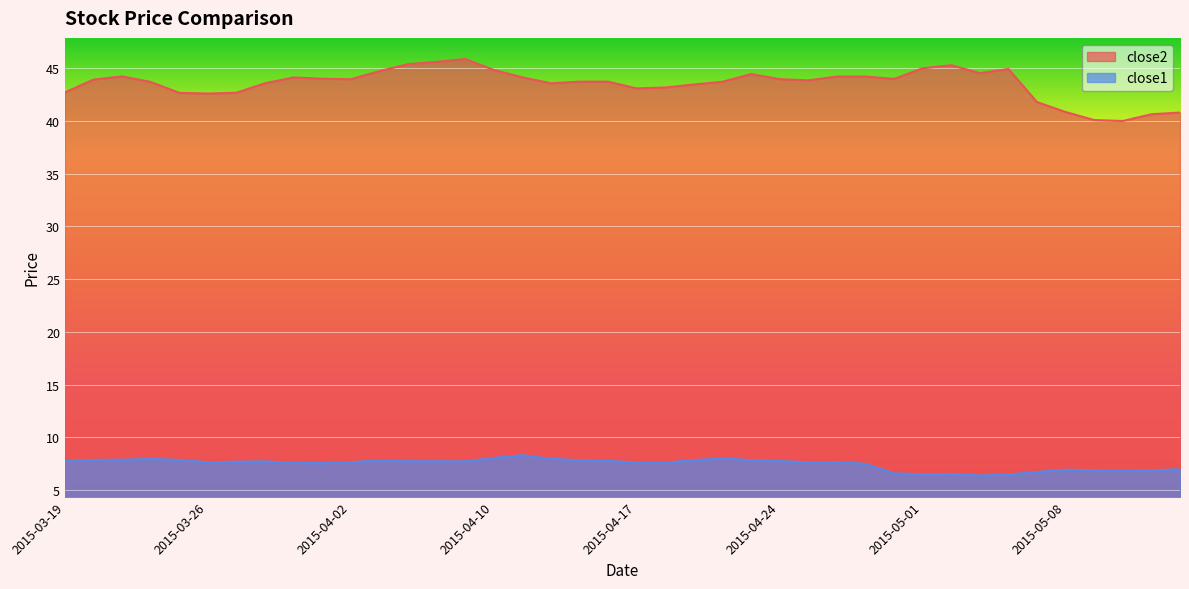

What is the value of the close1 point at the 2nd from the left?

7.9